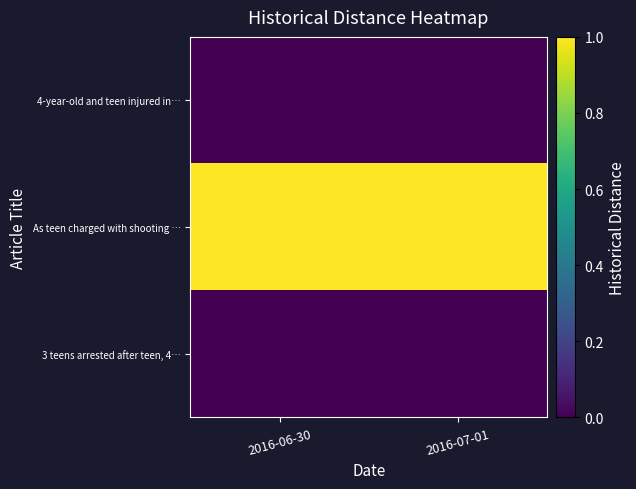

What is the maximum value shown in the chart?

1